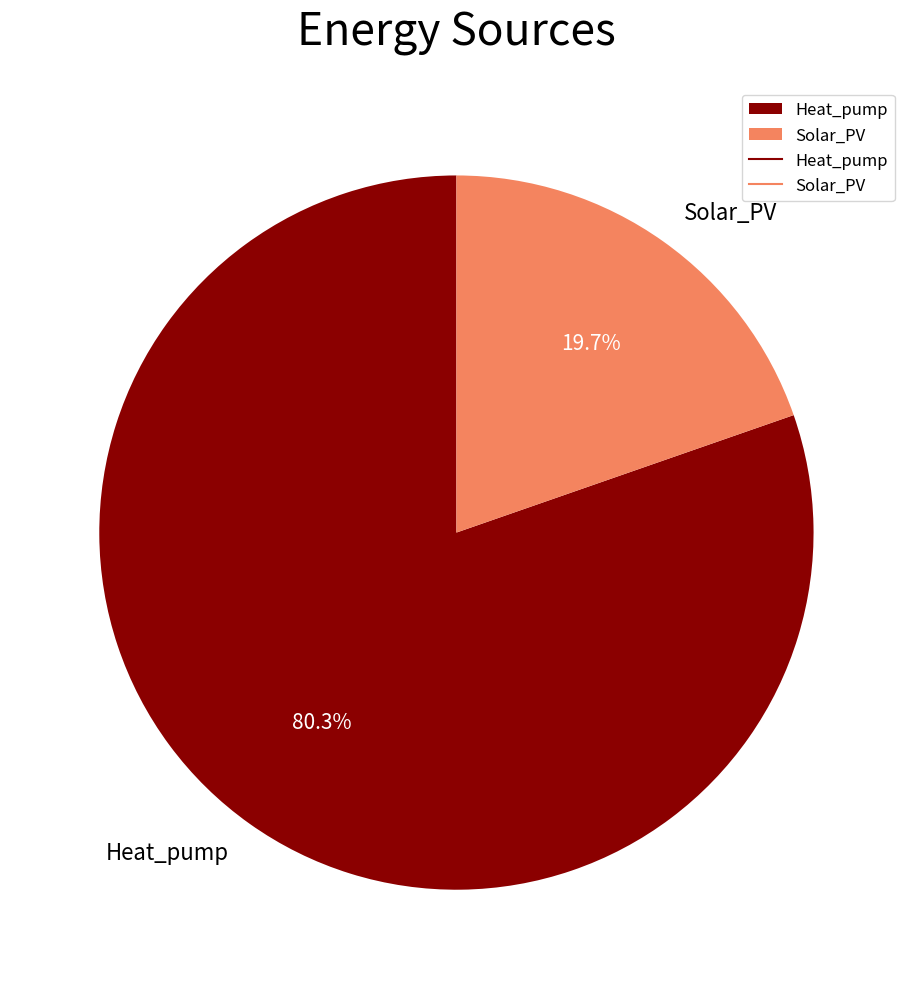

Rank the categories by value from lowest to highest.

Solar_PV, Heat_pump